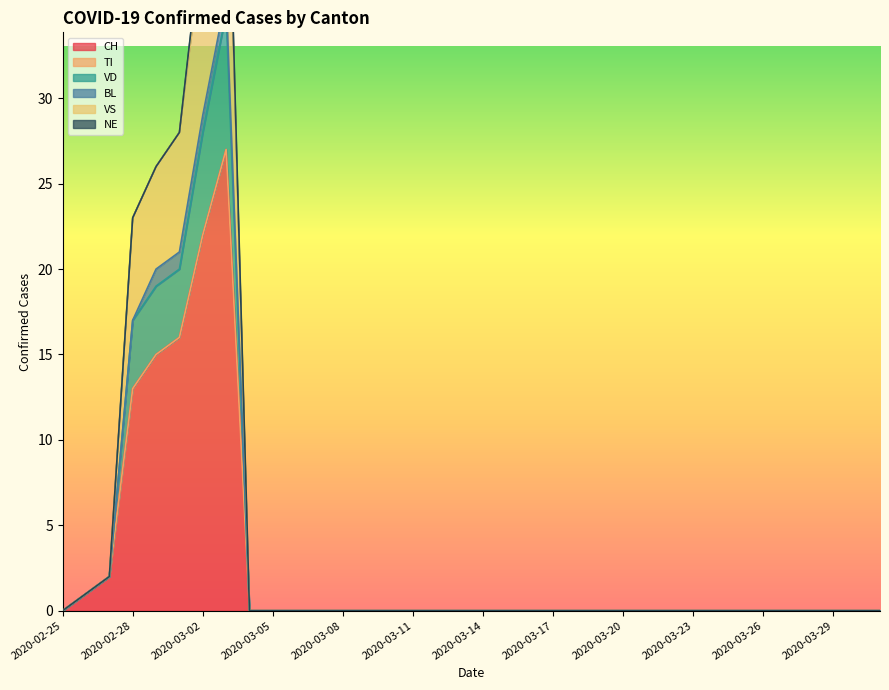

At which category is the sum across all series the highest?

2020-03-03